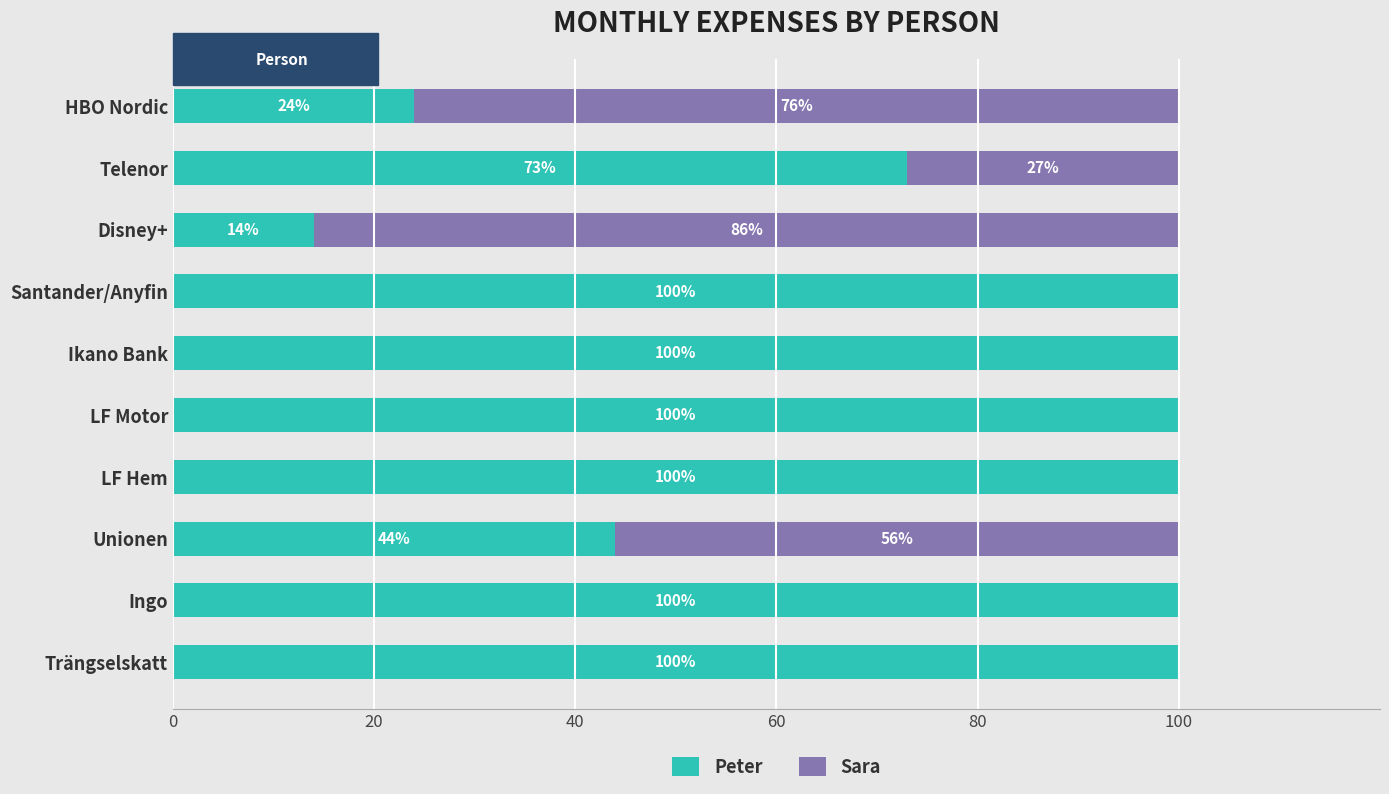

How many categories are shown in the chart?

10